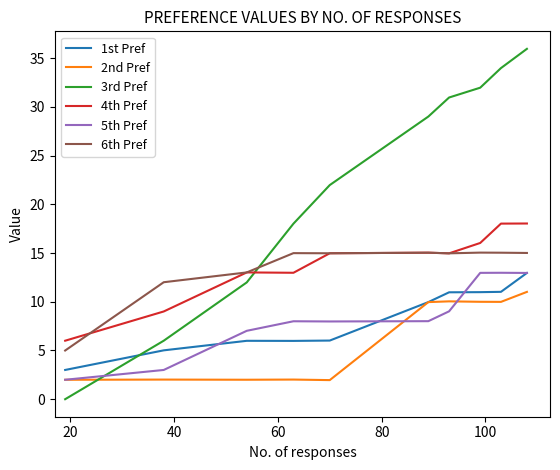

Which series has the largest total across all categories?

3rd Pref